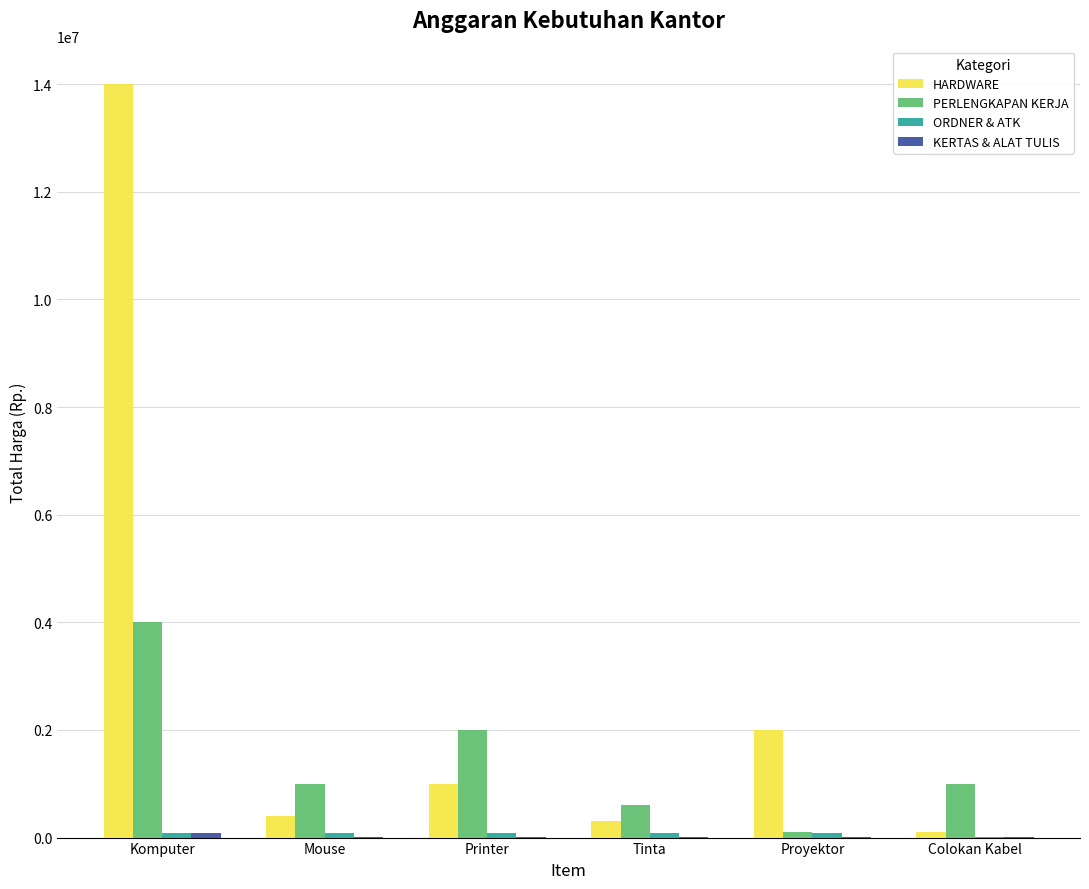

Which series has the largest total across all categories?

HARDWARE